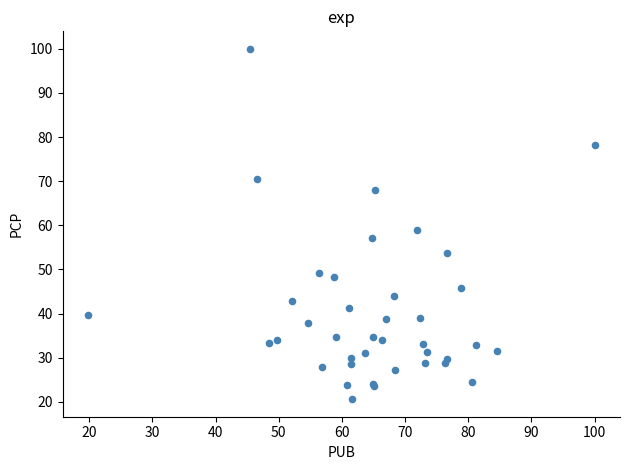

What Y value in the scatter plot is closest to 60?

58.9